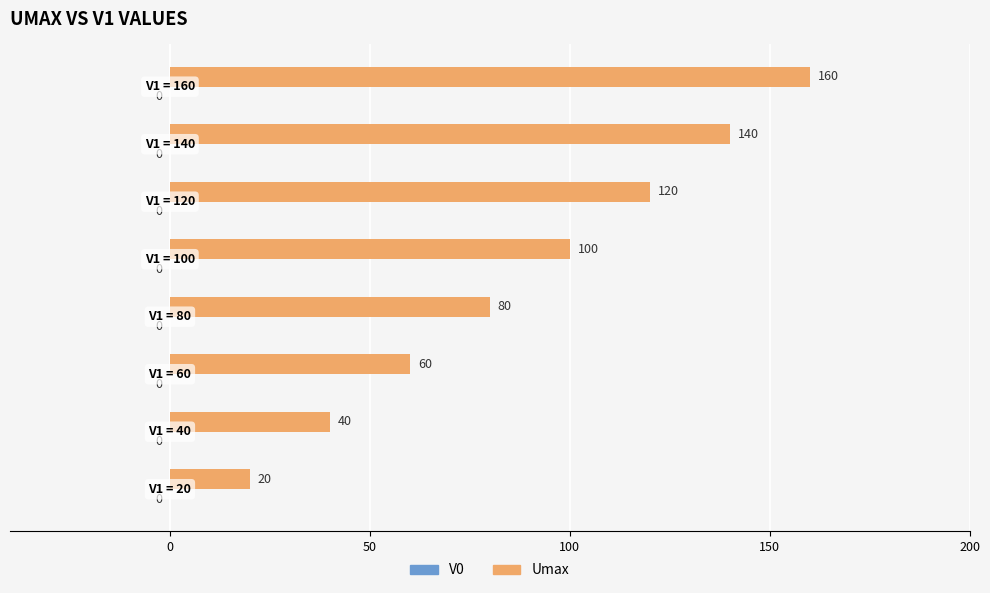

What is the average value?

90